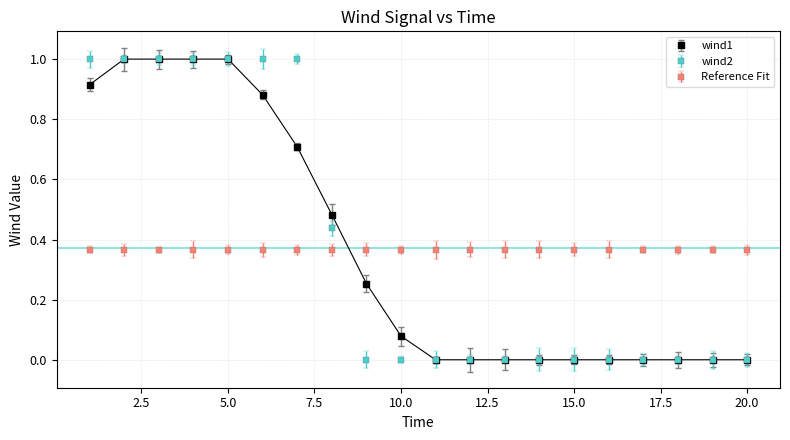

What is the highest value of the wind2 series?

1.0